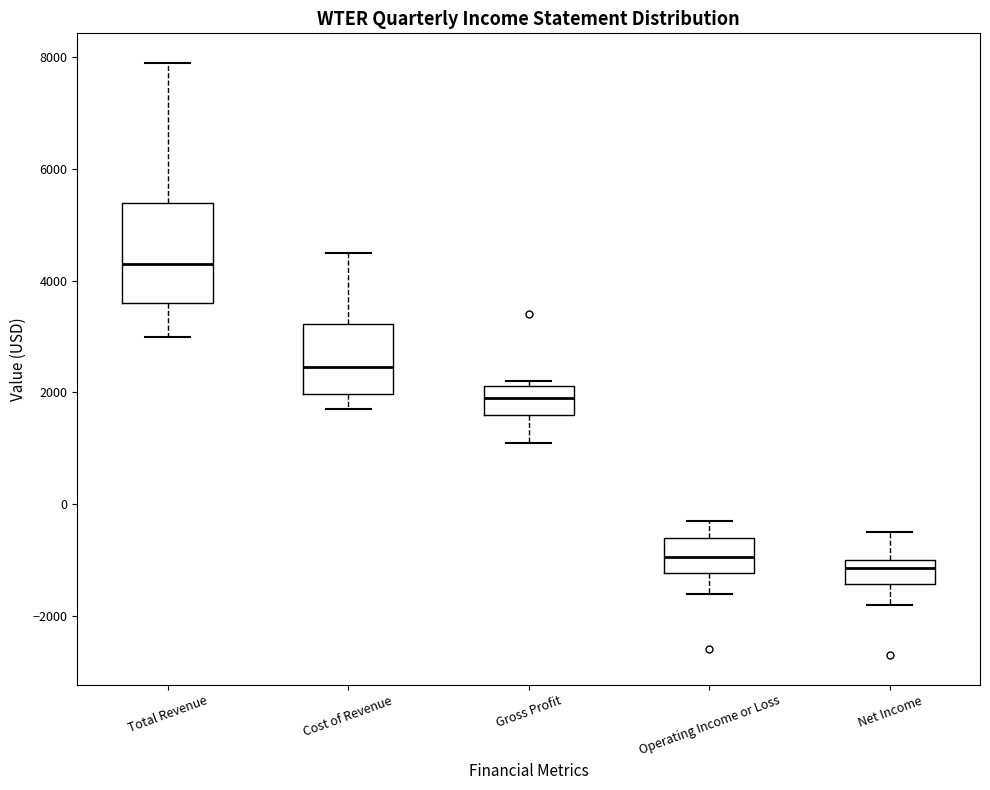

Reading left to right, transcribe this box plot: for each box, give where its median line is, the range the box spans, and where its two whiskers end, as read against the y-axis. The values are not printed on the chart, so give them approximately, as read against the axis.

Total Revenue: median 4400, box 3600 to 5400, whiskers 3000 to 8000
Cost of Revenue: median 2400, box 2000 to 3200, whiskers 1800 to 4600
Gross Profit: median 2000, box 1600 to 2200, whiskers 1200 to 2200 (just above the box's upper edge)
Operating Income or Loss: median -1000, box -1200 to -600, whiskers -1600 to -200
Net Income: median -1200, box -1400 to -1000, whiskers -1800 to -400